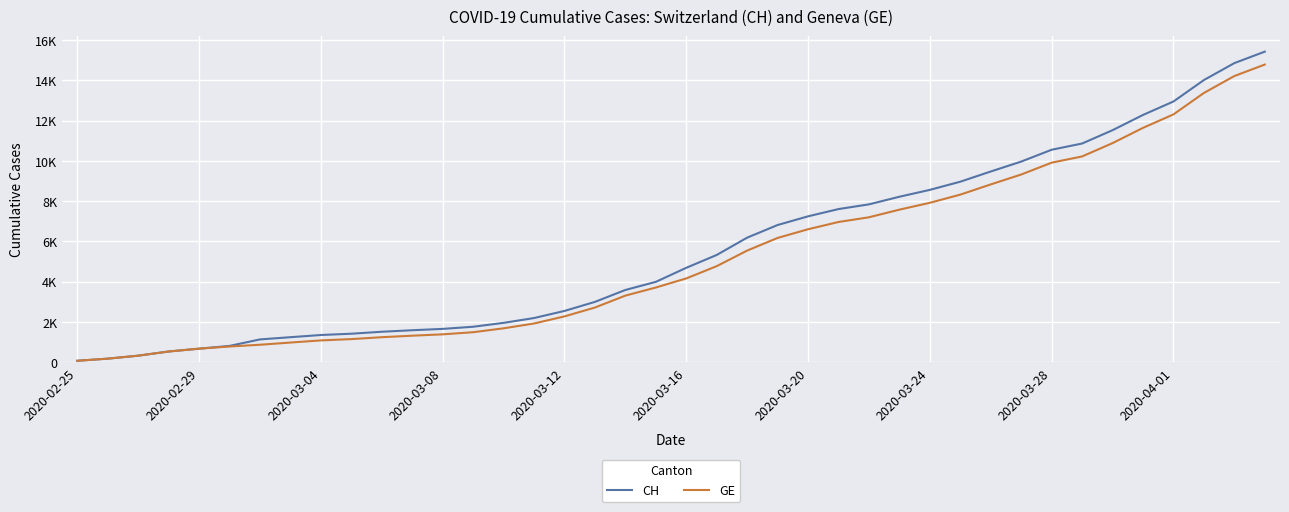

What are all the series names shown in the legend?

CH, GE